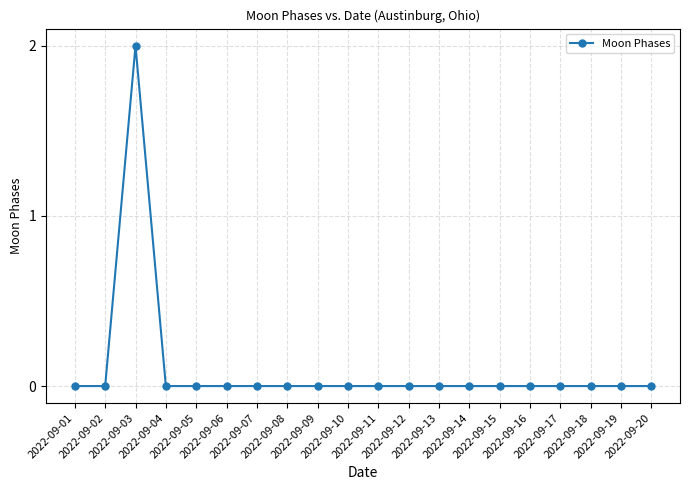

Reading left to right, transcribe all the data shown in this chart.

2022-09-01=0	2022-09-02=0	2022-09-03=2	2022-09-04=0	2022-09-05=0	2022-09-06=0	2022-09-07=0	2022-09-08=0	2022-09-09=0	2022-09-10=0	2022-09-11=0	2022-09-12=0	2022-09-13=0	2022-09-14=0	2022-09-15=0	2022-09-16=0	2022-09-17=0	2022-09-18=0	2022-09-19=0	2022-09-20=0